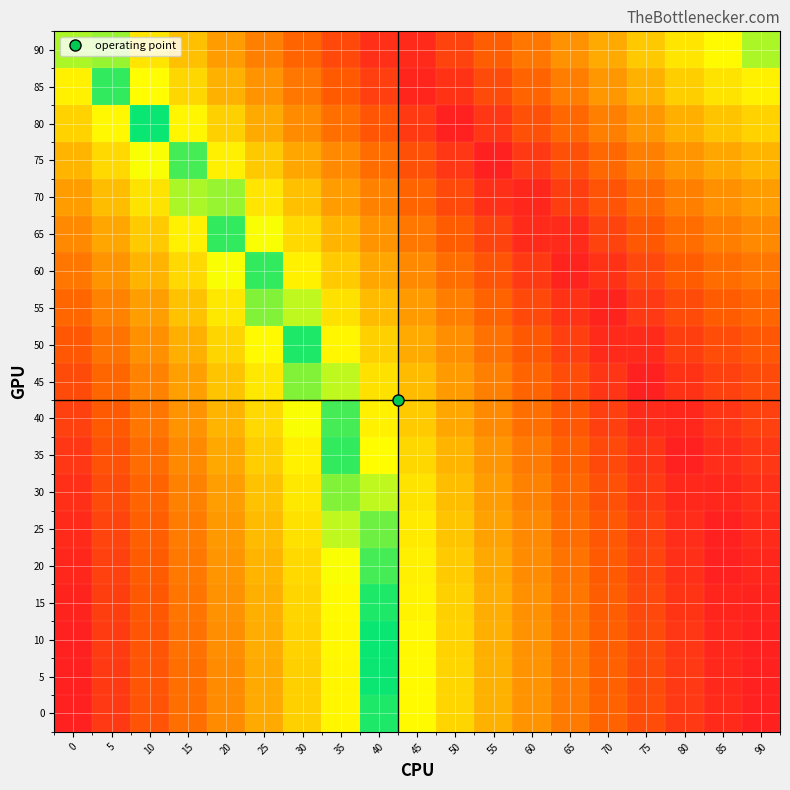

Which has a higher value, 20 or 55?

20